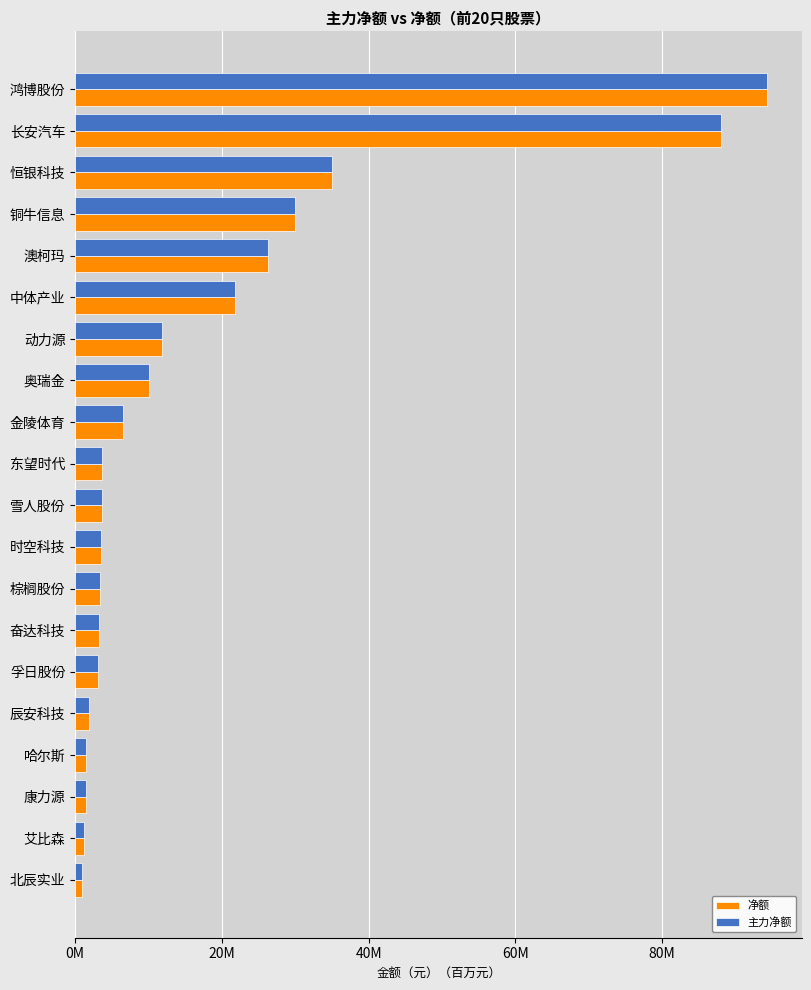

How many bars are there in total?

40